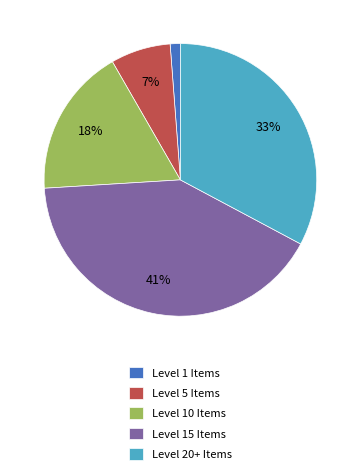

Rank the categories by value from highest to lowest.

Level 15 Items, Level 20+ Items, Level 10 Items, Level 5 Items, Level 1 Items